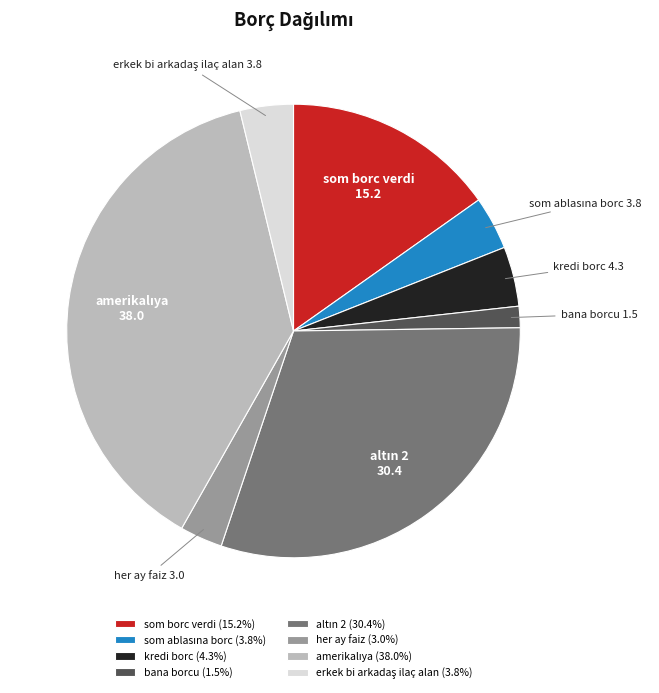

Is there a majority slice in this chart?

No